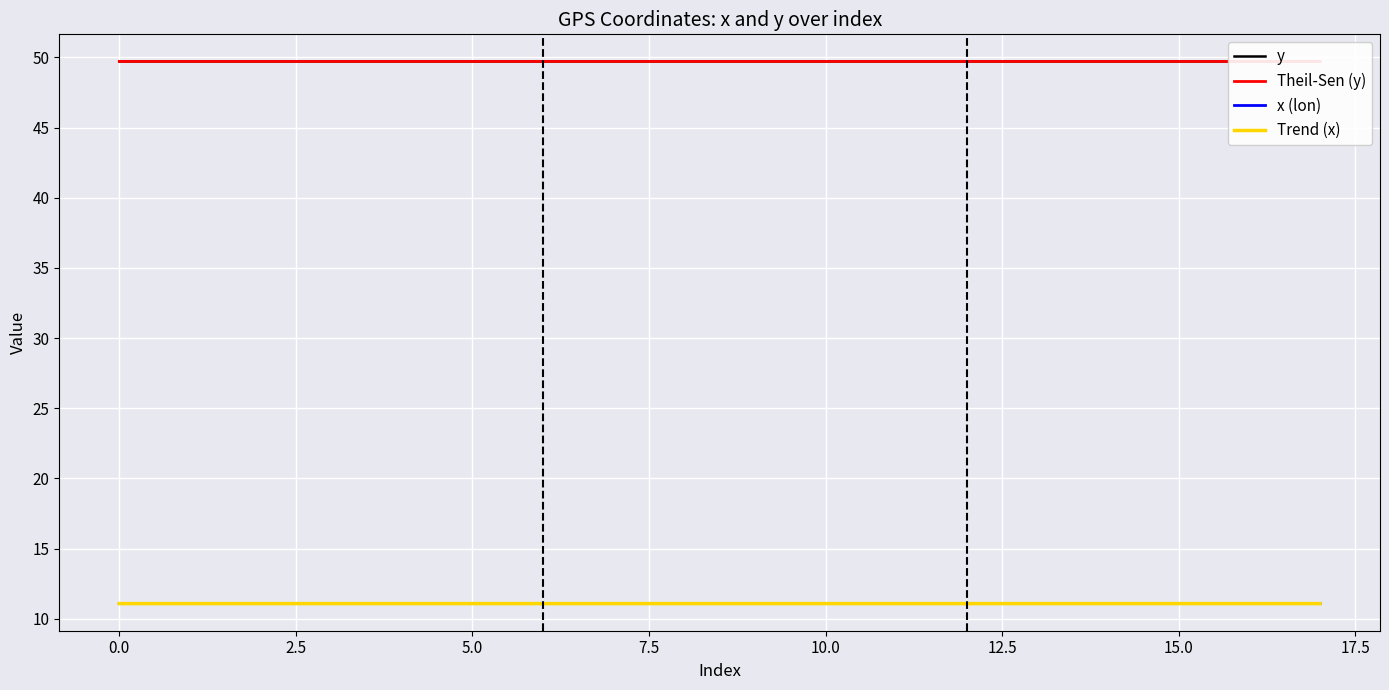

What is the lowest value of the x (lon) series?

11.1